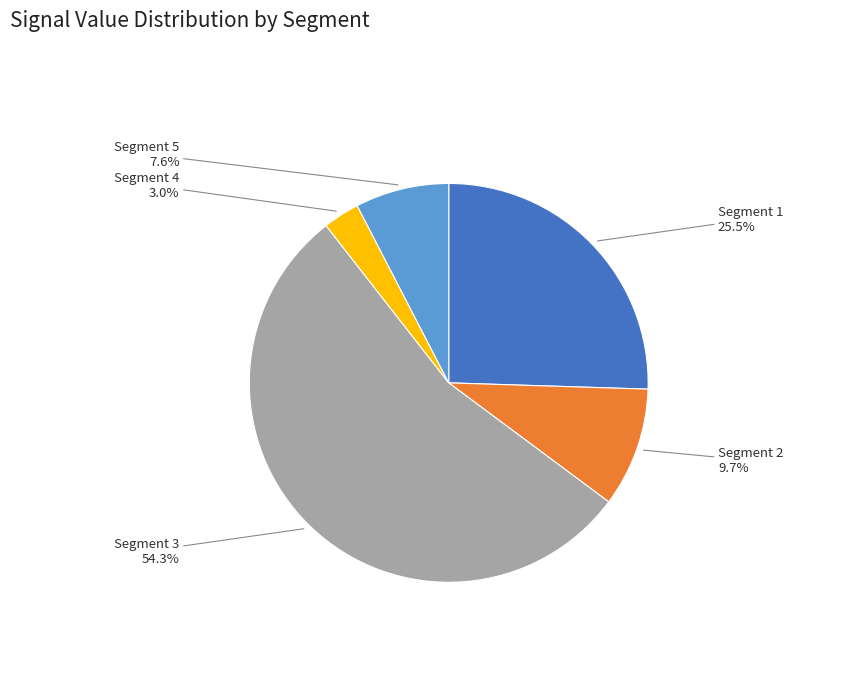

Count the number of slices in the pie.

5